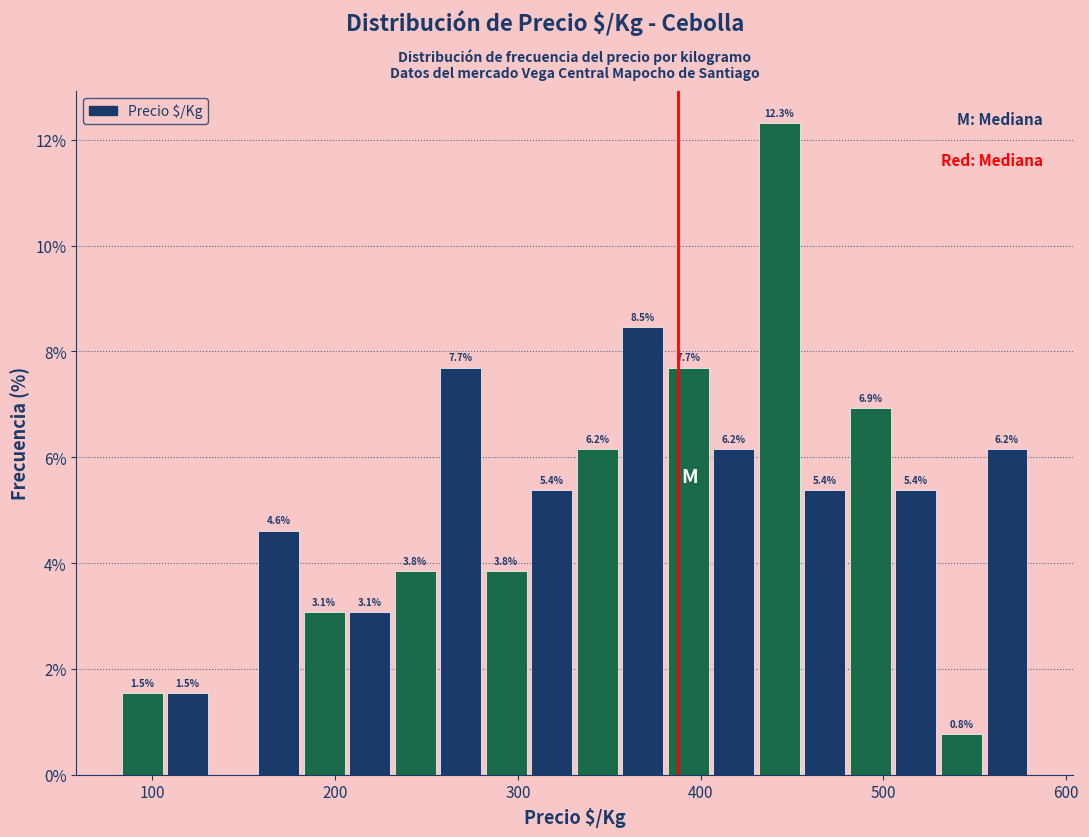

Around what value on the x-axis is the tallest bar? Give the approximate position of its centre, as read against the axis.

440